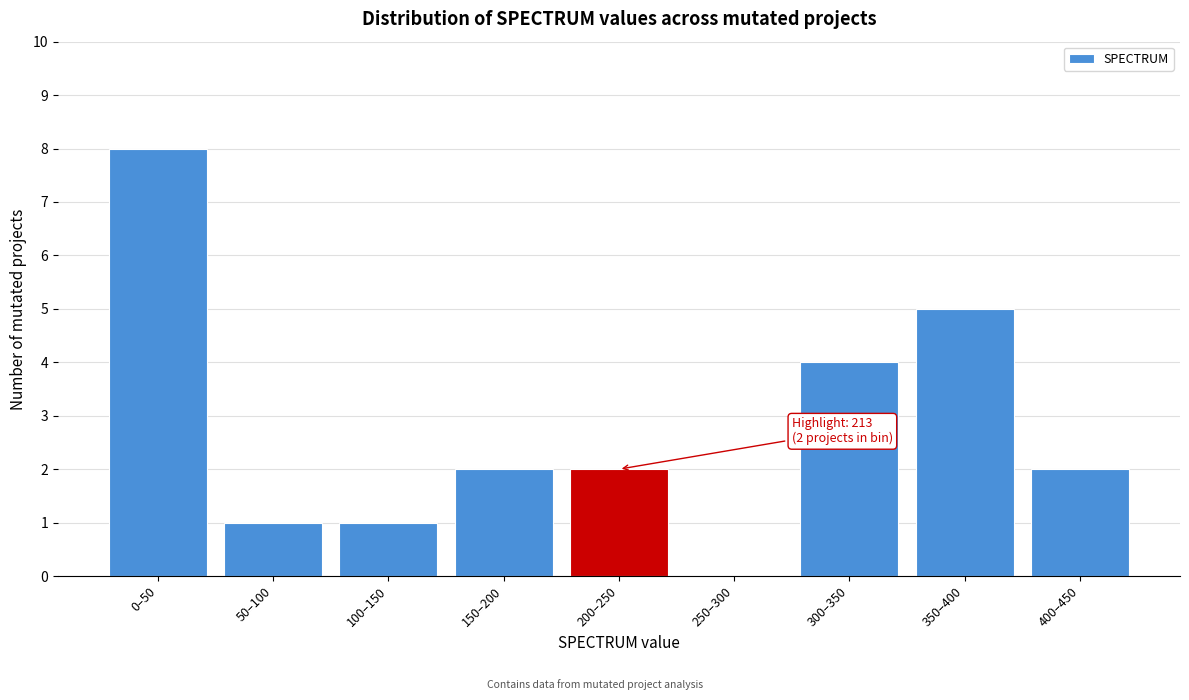

Reading right to left, list all the values displayed in this chart.

400–450=2	350–400=5	300–350=4	250–300=0	200–250=2	150–200=2	100–150=1	50–100=1	0–50=8